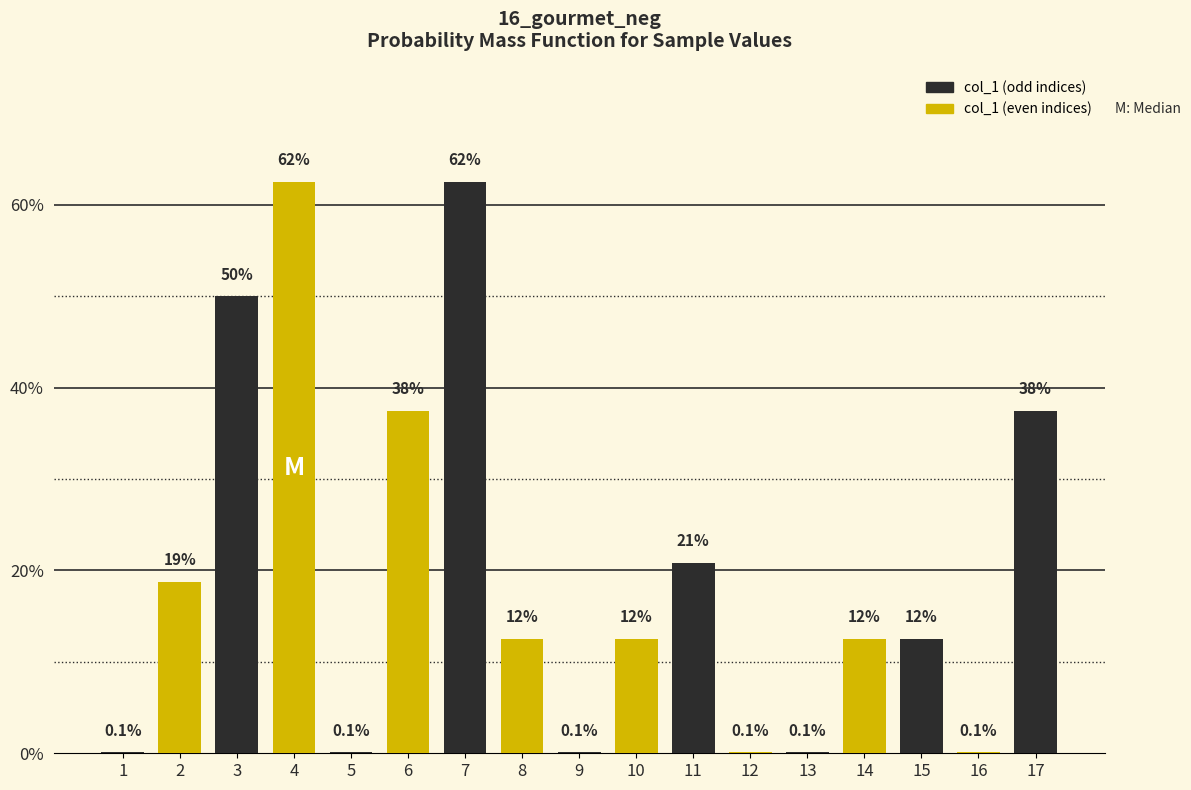

Does the chart contain stacked bars?

No